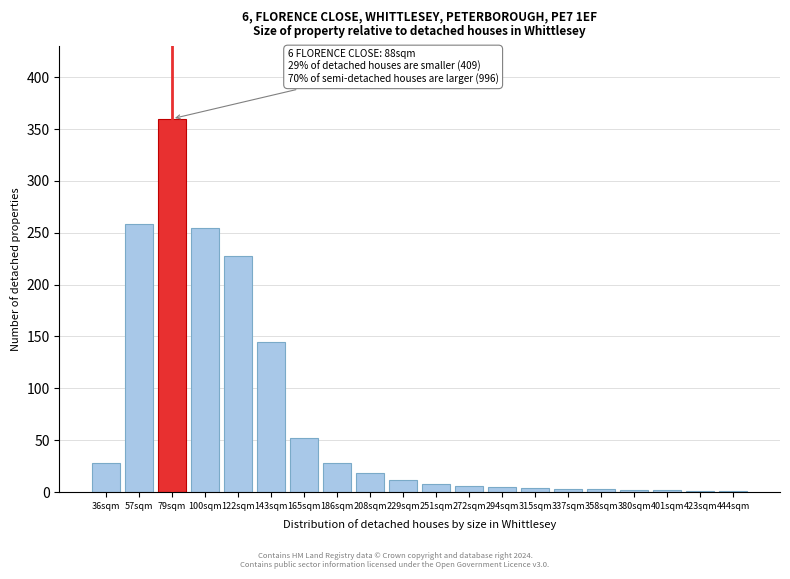

What is the sum of all values?

1419